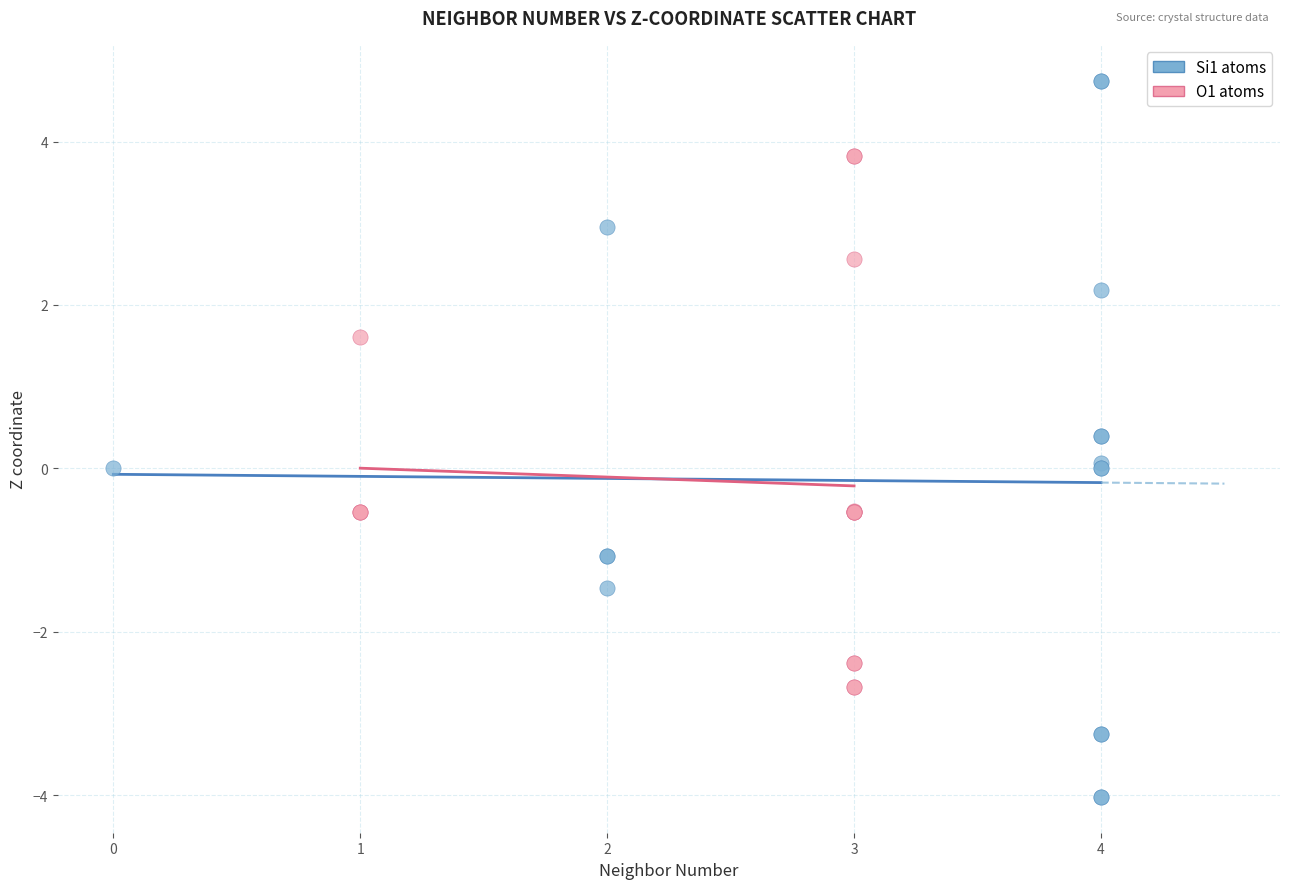

Which series reaches the minimum Y coordinate?

Si1 atoms